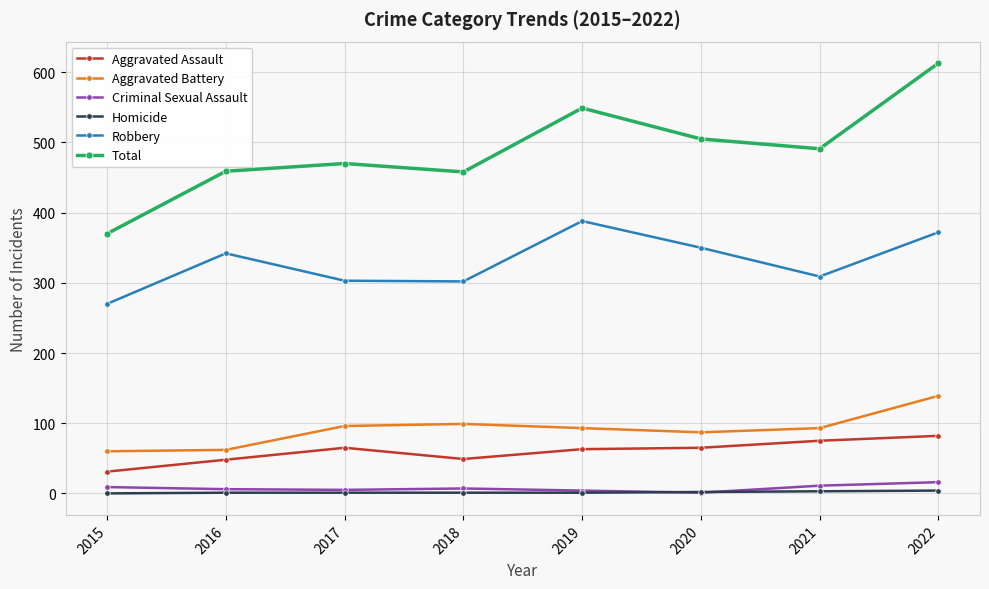

Which series has the widest spread of values?

Total